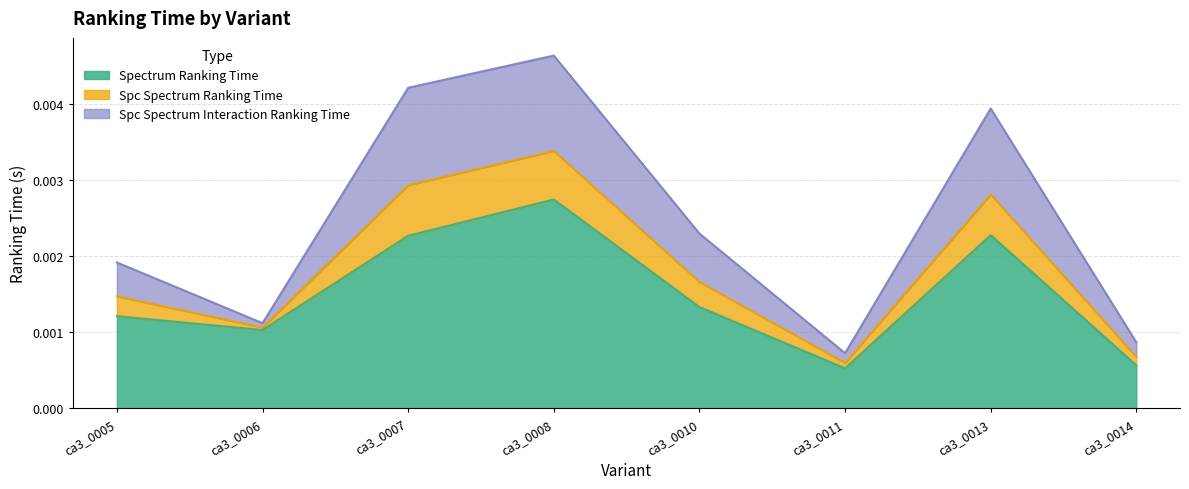

What are all the series names shown in the legend?

Spectrum Ranking Time, Spc Spectrum Ranking Time, Spc Spectrum Interaction Ranking Time